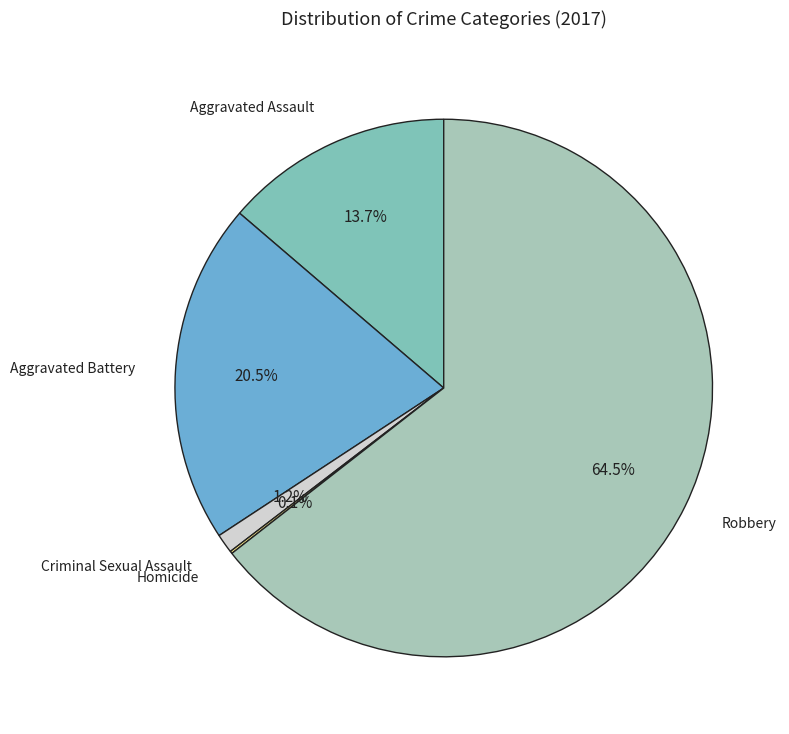

Is it true that Criminal Sexual Assault is 1% of the pie?

True